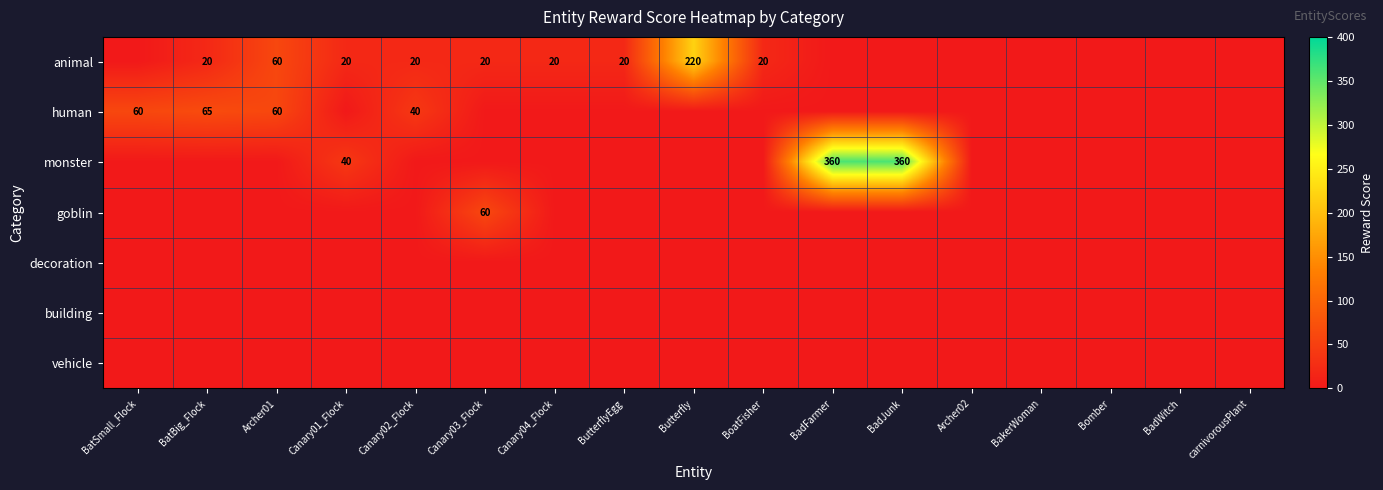

Is it true that animal equals 20 at Canary01_Flock?

True